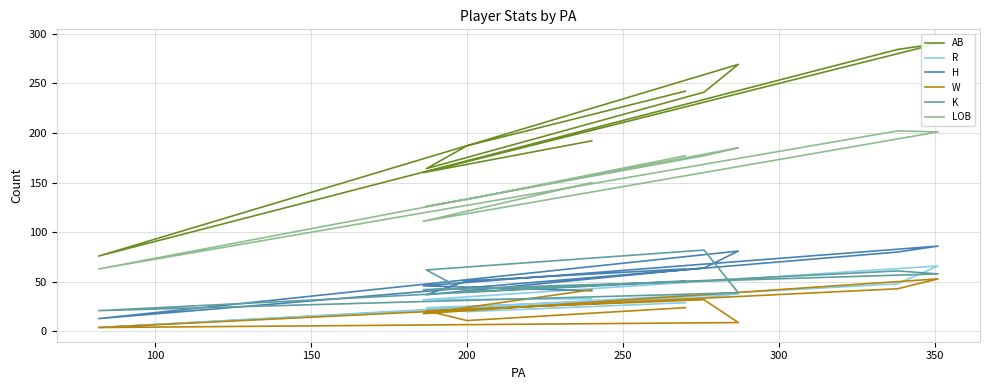

What is the lowest value of the H series?

13